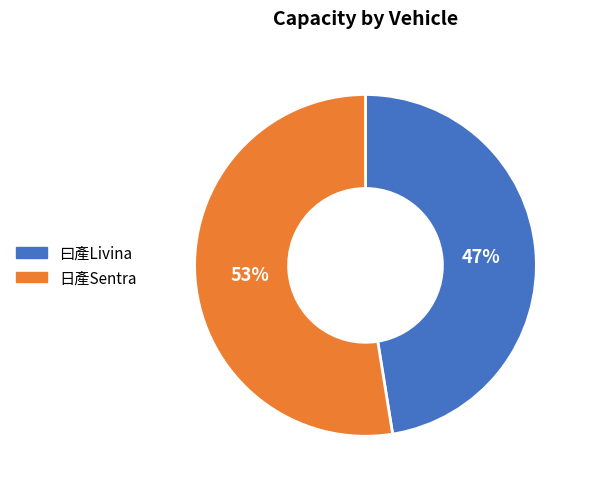

Does any single category account for the majority?

Yes